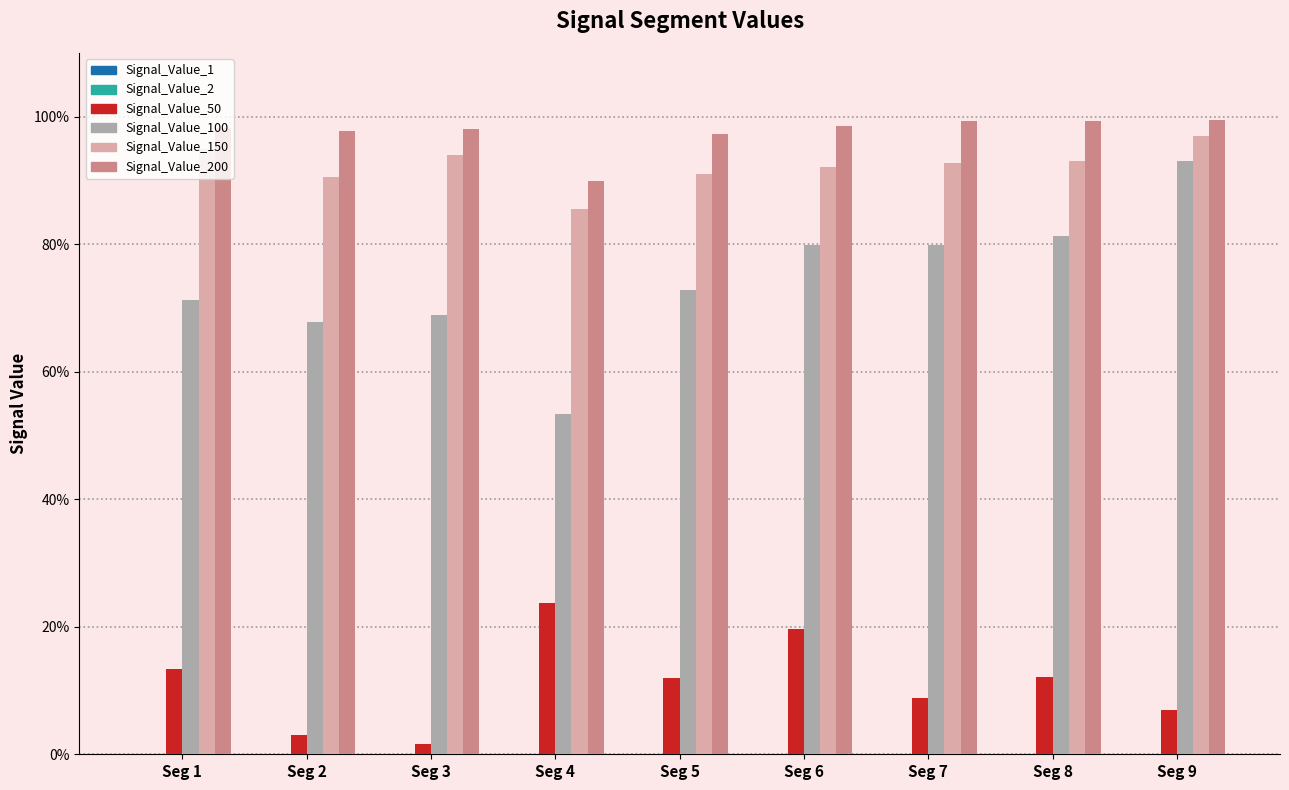

Does the chart contain stacked bars?

No